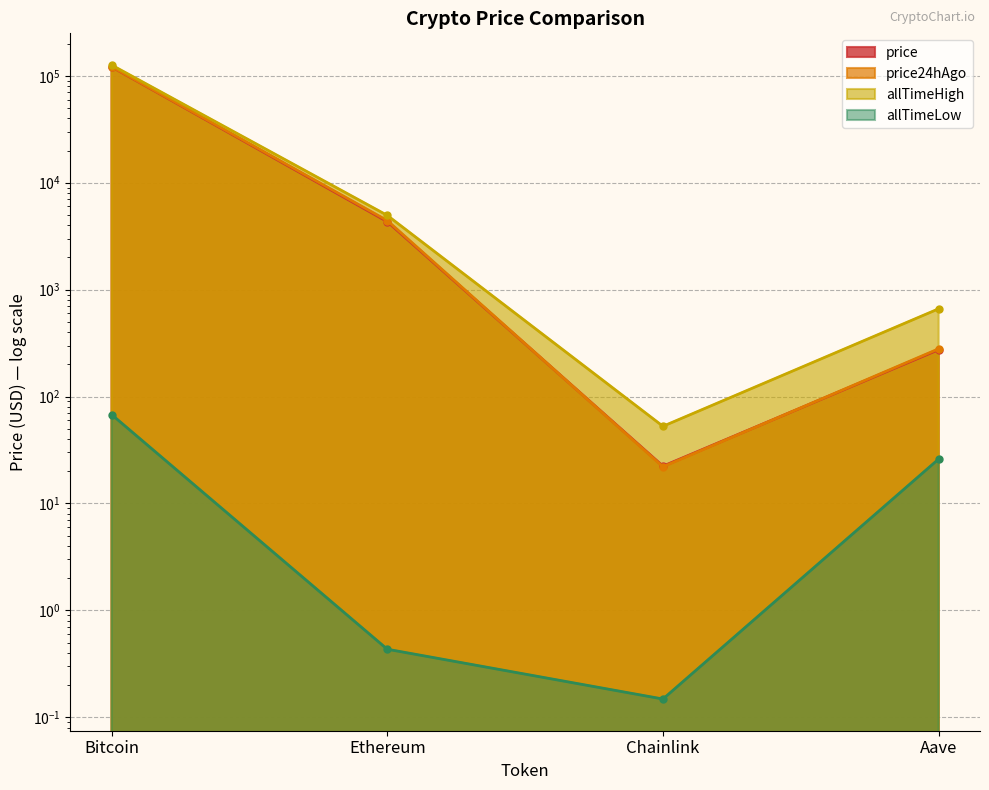

How many categories are shown in the chart?

4